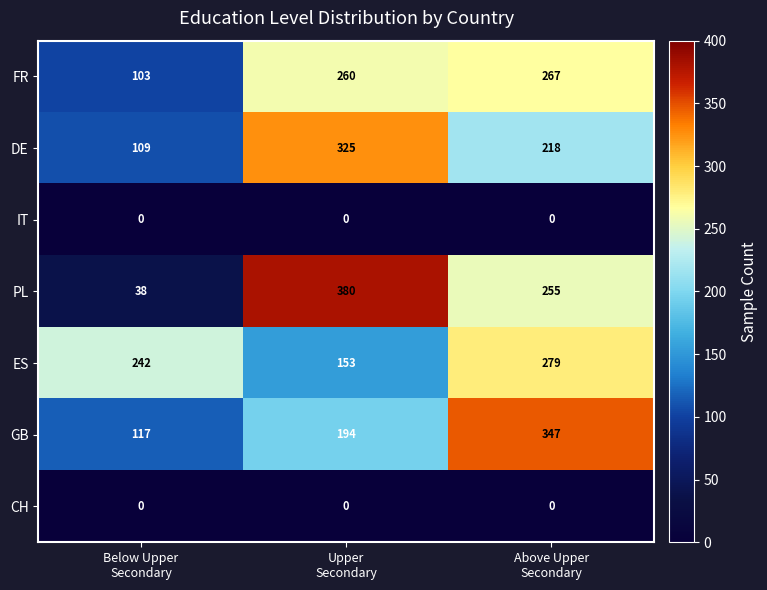

Which series has the largest range (max minus min)?

PL